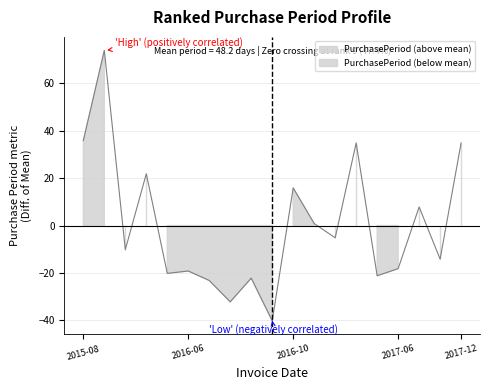

List the labels in order of value, smallest first.

2016-08-24, 2016-07-21, 2016-07-05, 2016-08-16, 2017-05-17, 2016-05-12, 2016-06-10, 2017-06-16, 2017-09-14, 2016-02-04, 2017-01-27, 2016-12-15, 2017-08-11, 2016-10-27, 2016-04-14, 2017-04-20, 2017-12-06, 2015-08-28, 2015-12-28